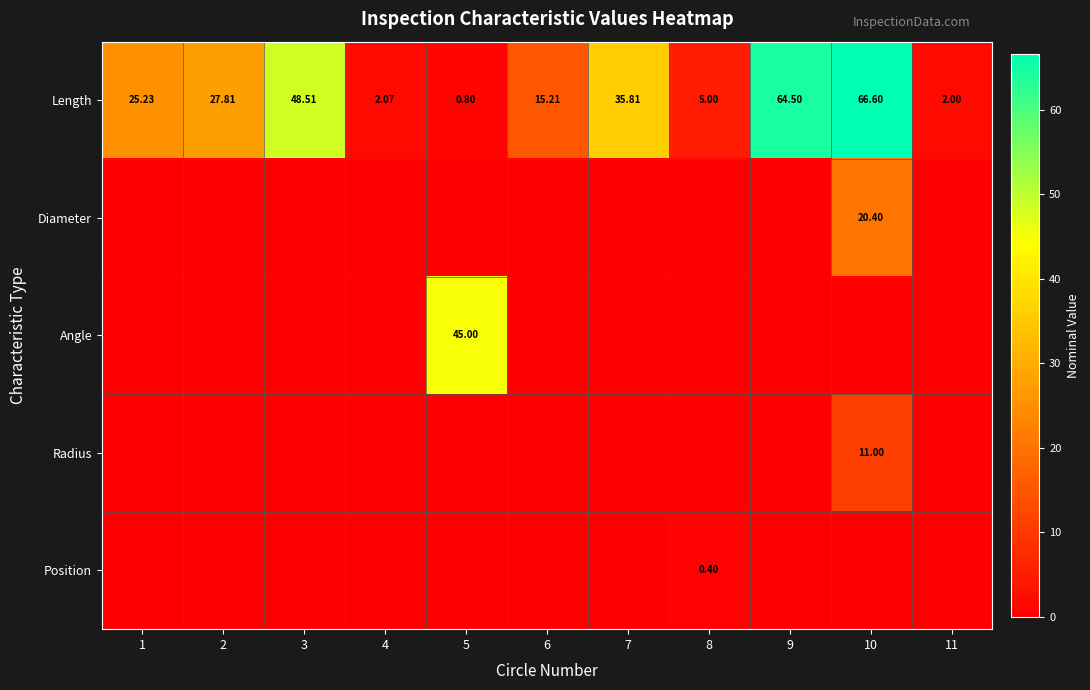

What is the sum of all Angle values?

45.0